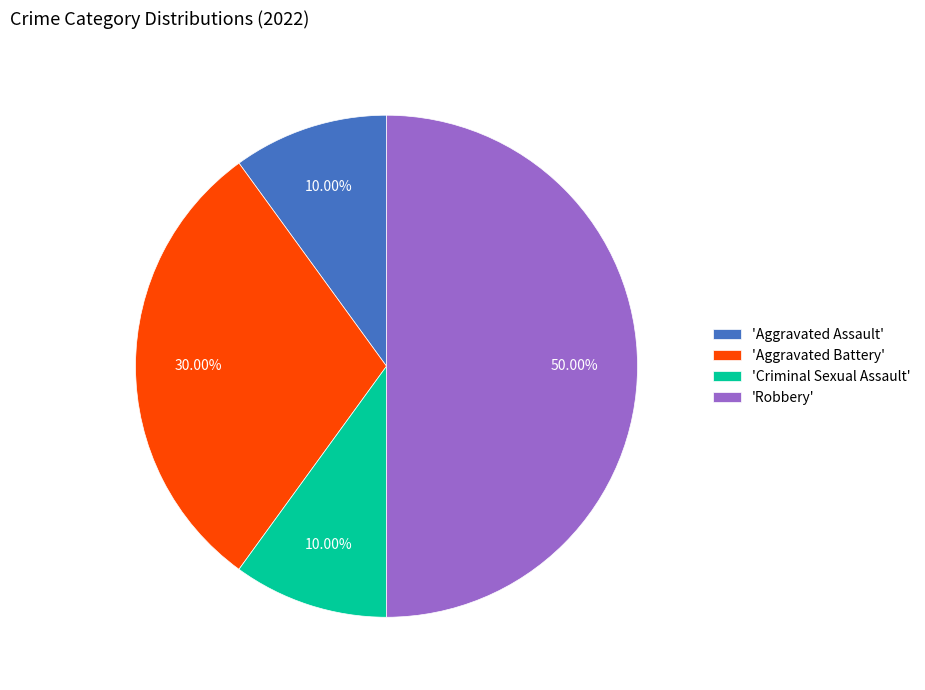

To the nearest percent, what is the average slice percentage?

25%